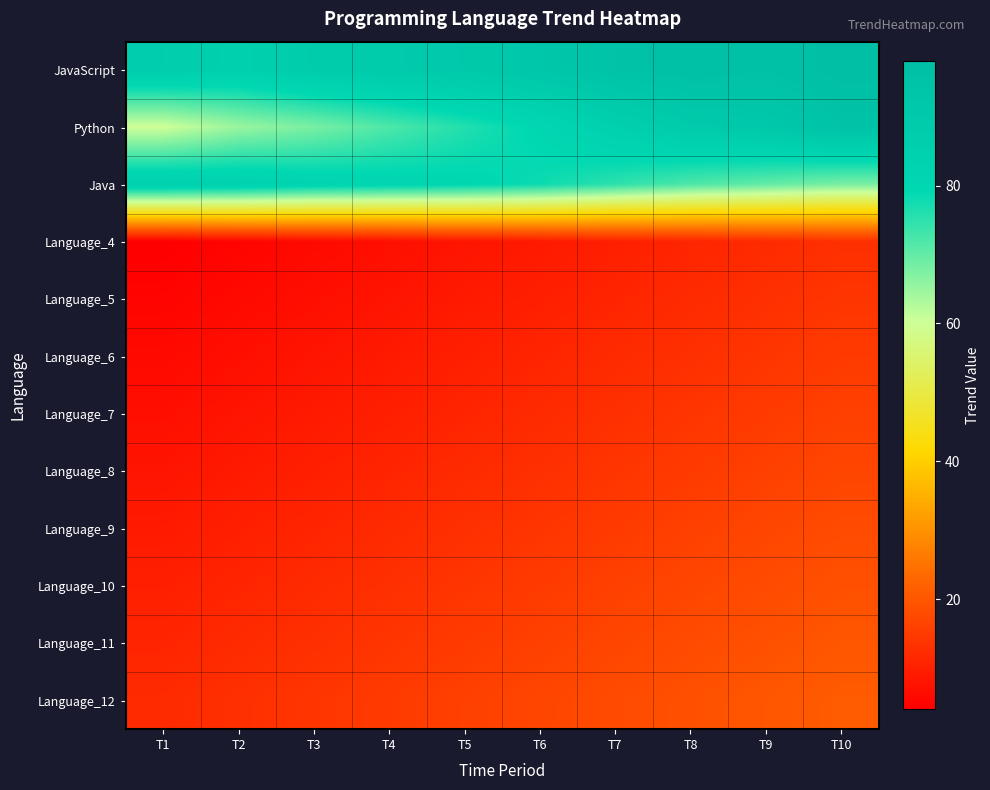

At how many categories does at least one series exceed 73?

10